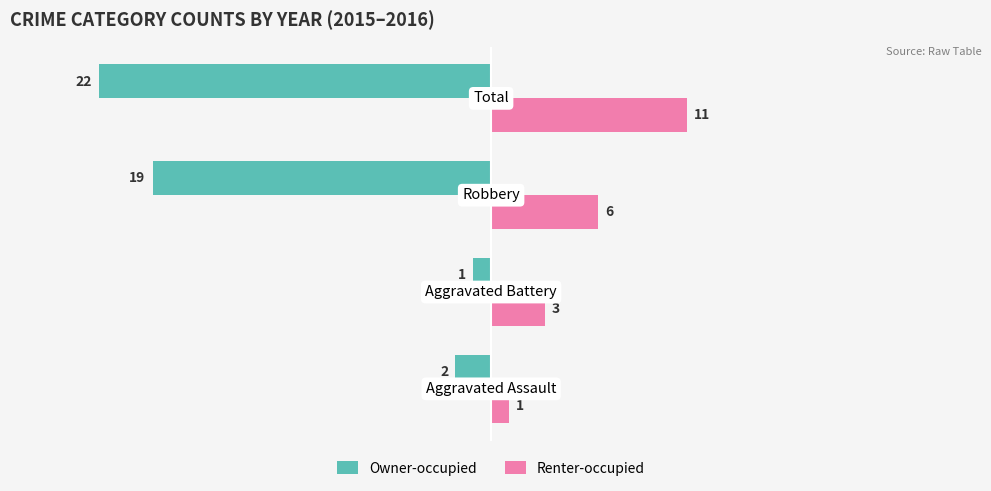

Which series has the widest spread of values?

Owner-occupied